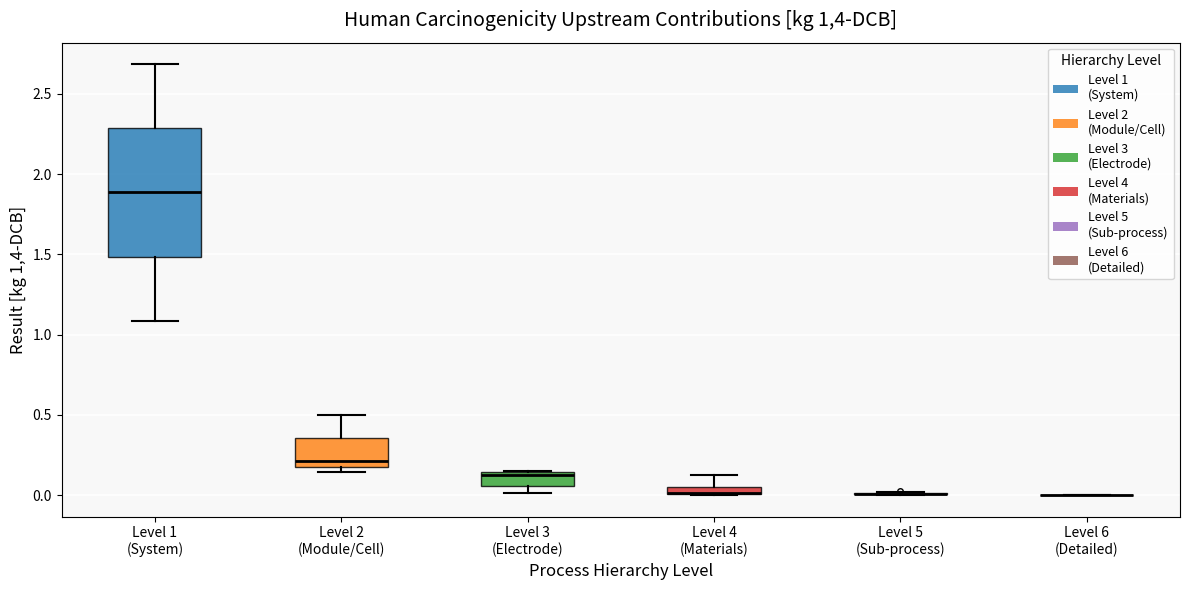

Where does the median line of the box for Level 1 (System) sit on the y-axis? The values are not printed on the chart, so give them approximately, as read against the axis.

1.90